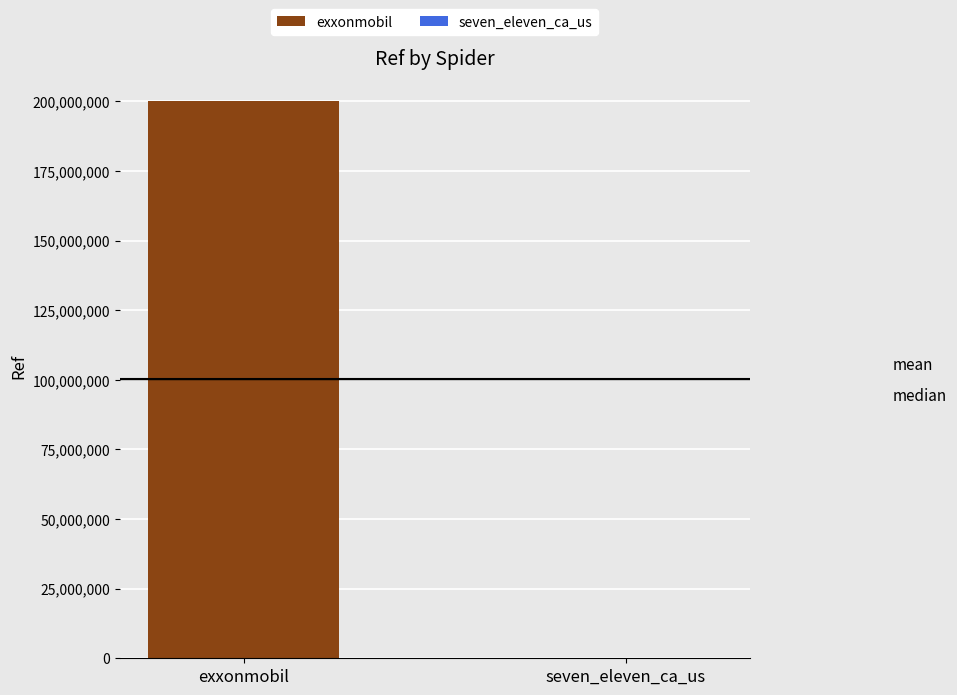

What is the maximum value for exxonmobil?

200302285